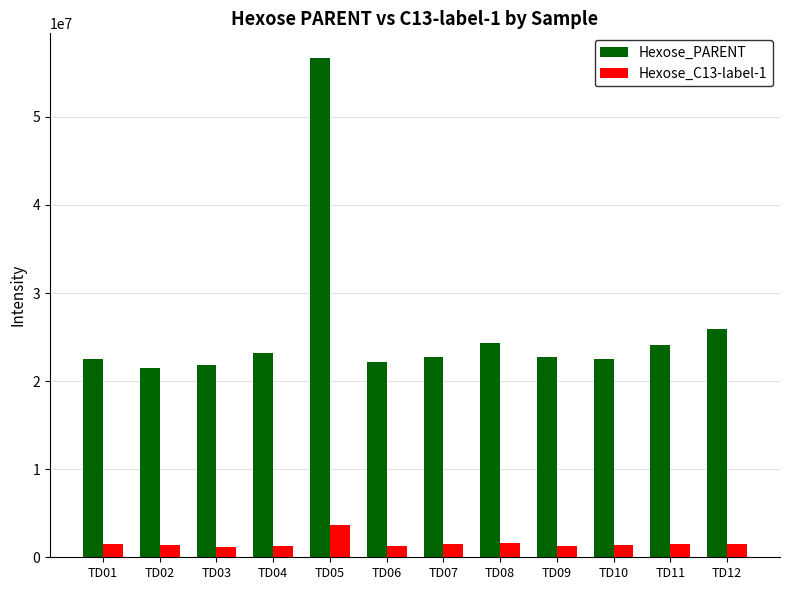

Where is Hexose_PARENT nearest to the value 39090760?

TD12